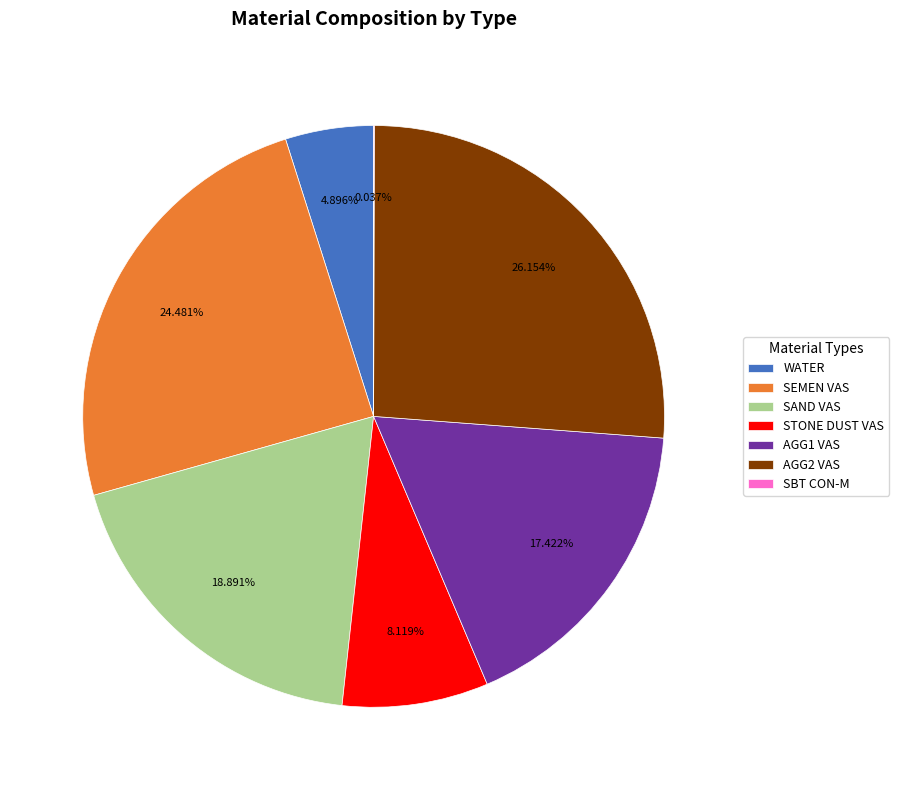

Is there any slice that represents more than half of the pie?

No